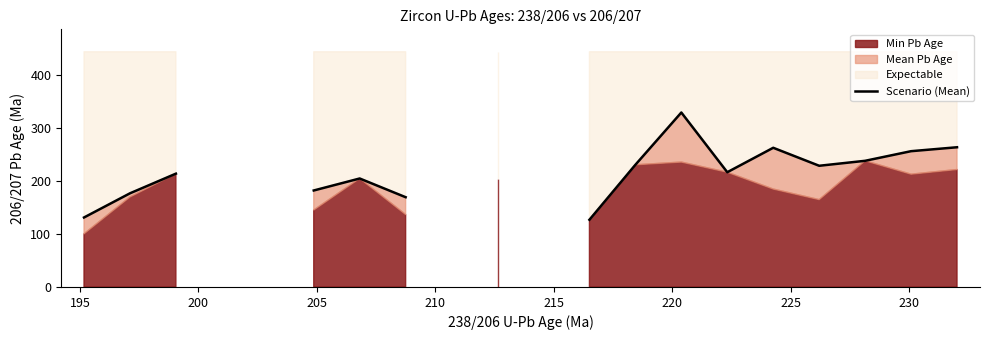

How many points are lower than both their immediate neighbors (excluding endpoints)?

2